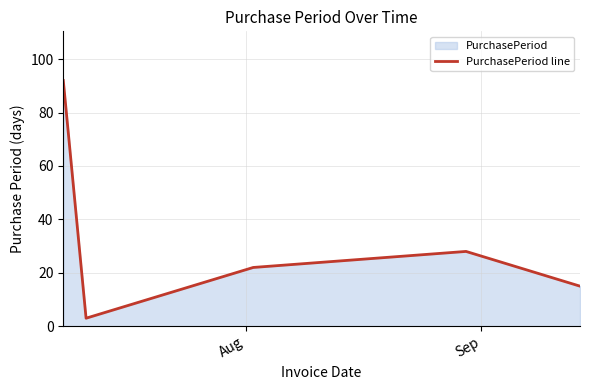

What is the difference between the second highest and minimum values?

25